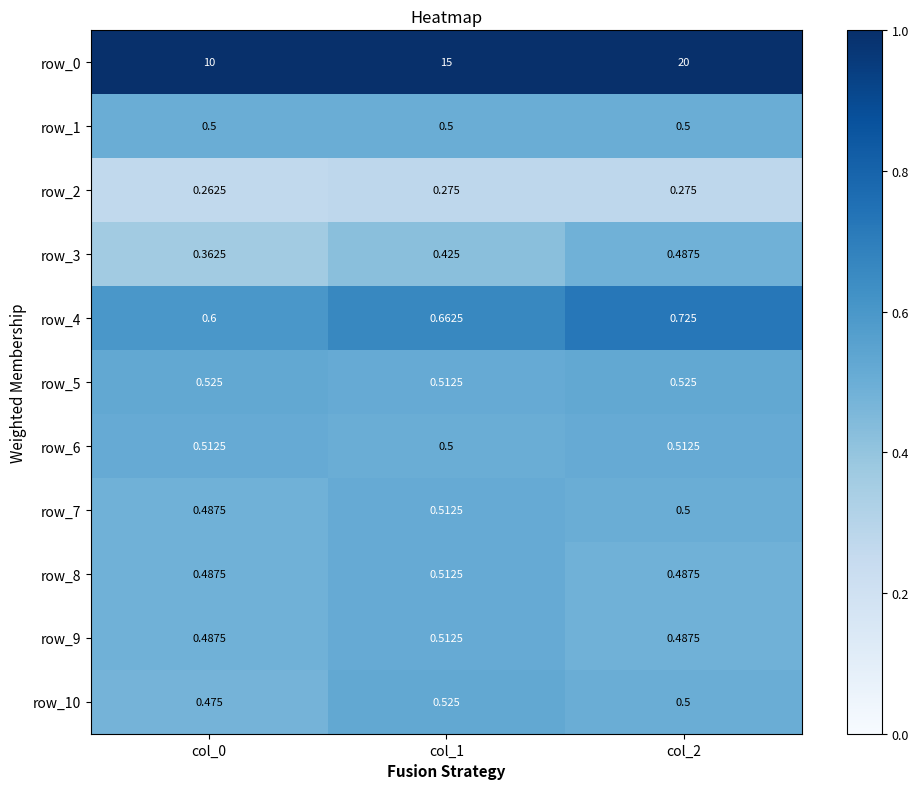

Count the number of categories in the chart.

3